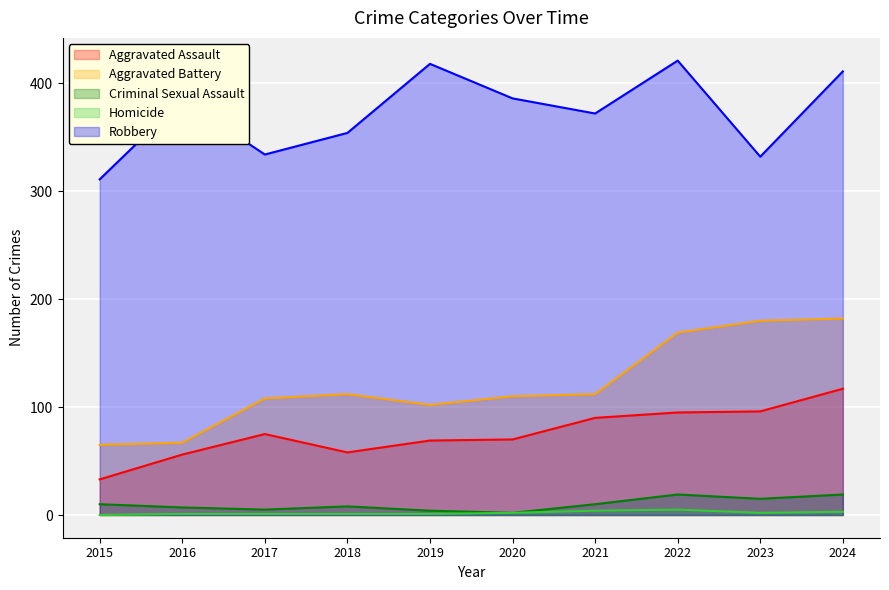

Between 2021 and 2019, which is larger?

2021